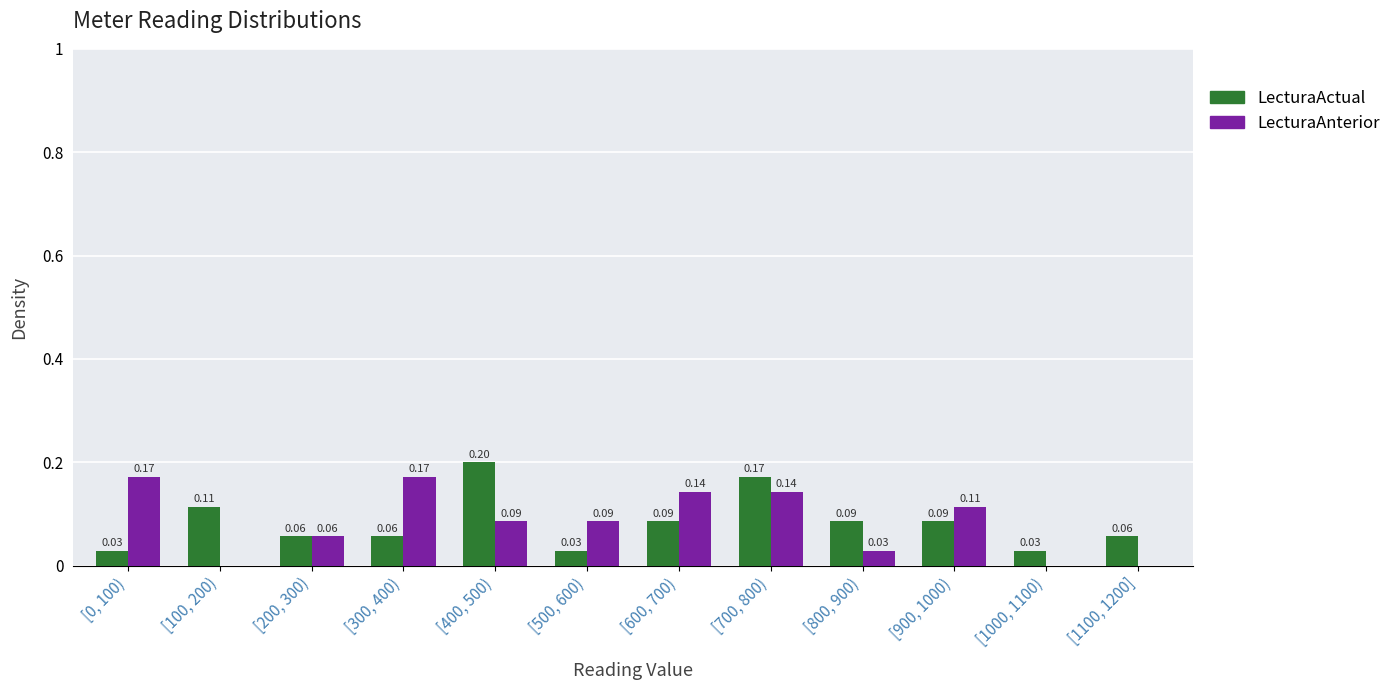

Which series changed the most between [0, 100) and [400, 500)?

LecturaActual